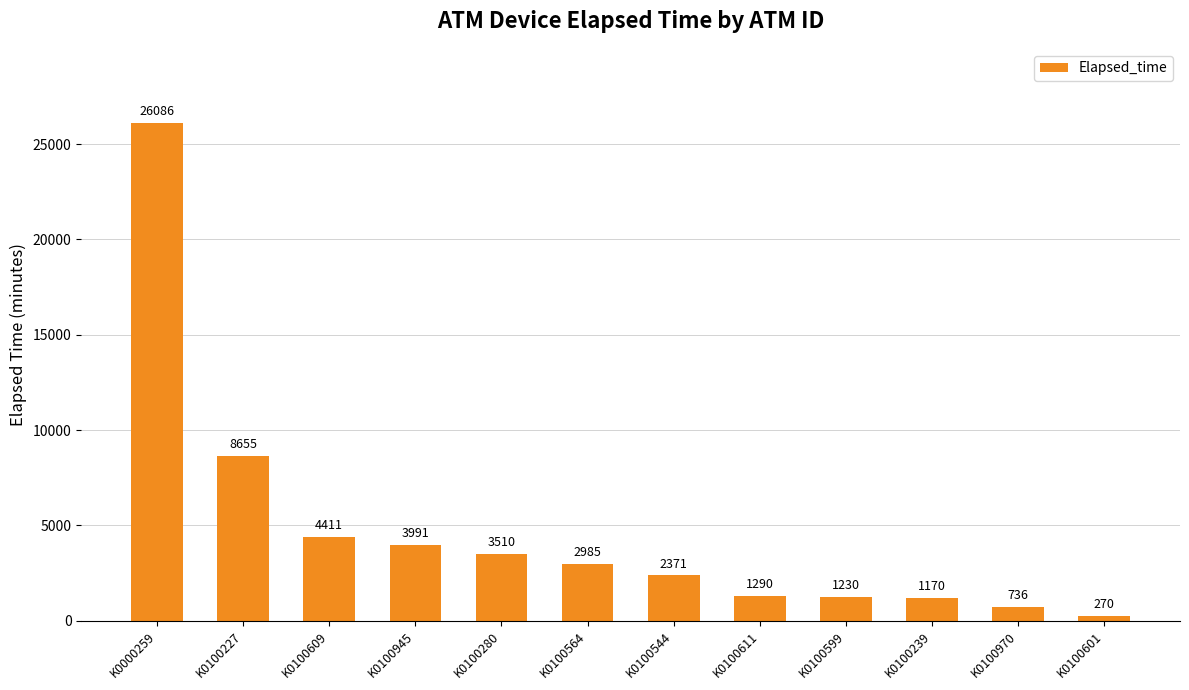

Reading right to left, list all the values displayed in this chart.

270	736	1170	1230	1290	2371	2985	3510	3991	4411	8655	26086